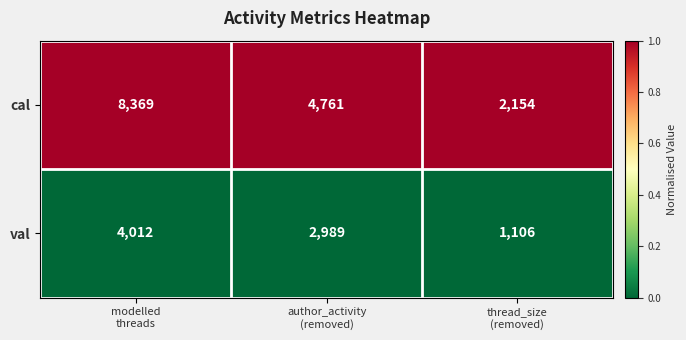

Which label corresponds to the smallest value in the chart?

thread_size
(removed)